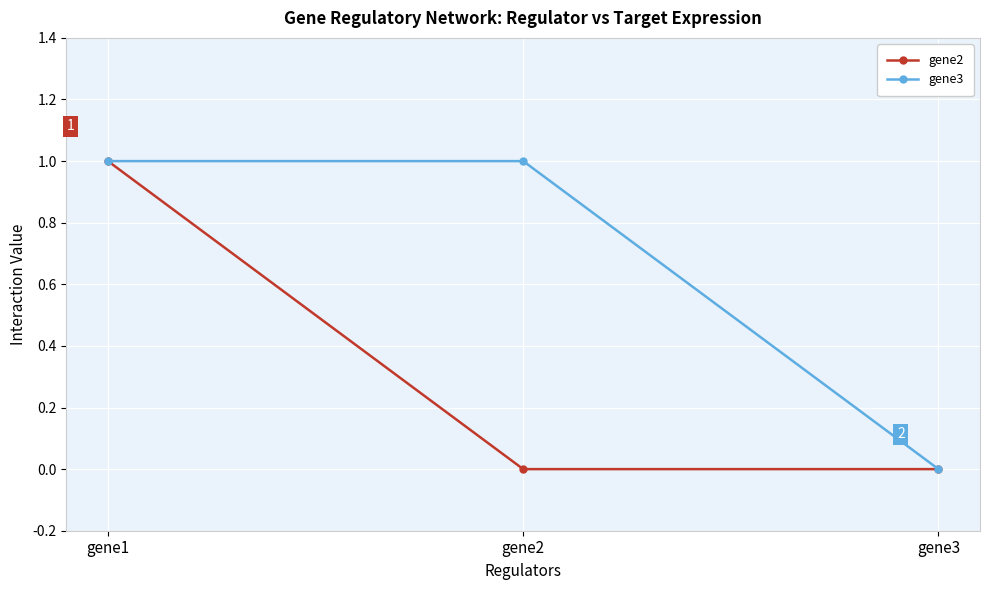

Between gene1 and gene2, which series saw the biggest shift?

gene2